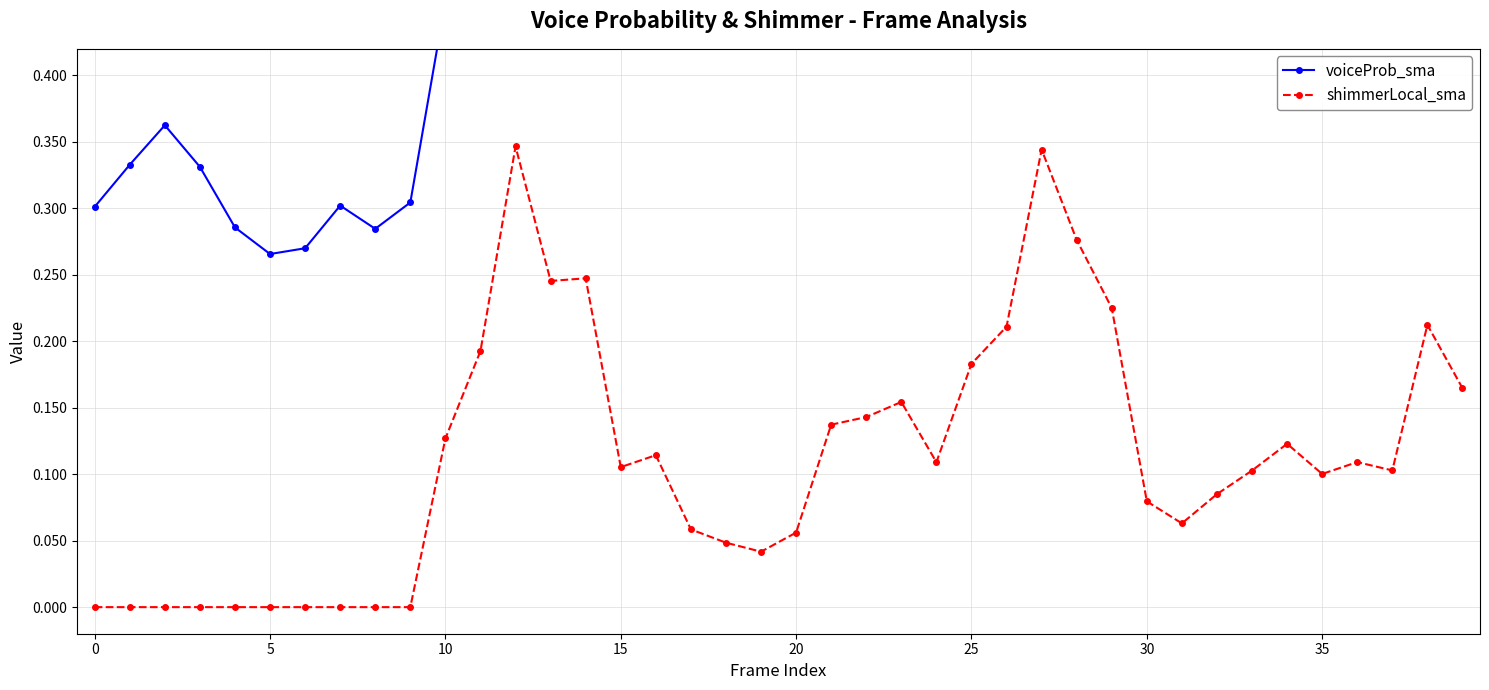

Is it true that shimmerLocal_sma equals 0.0 at 30?

False